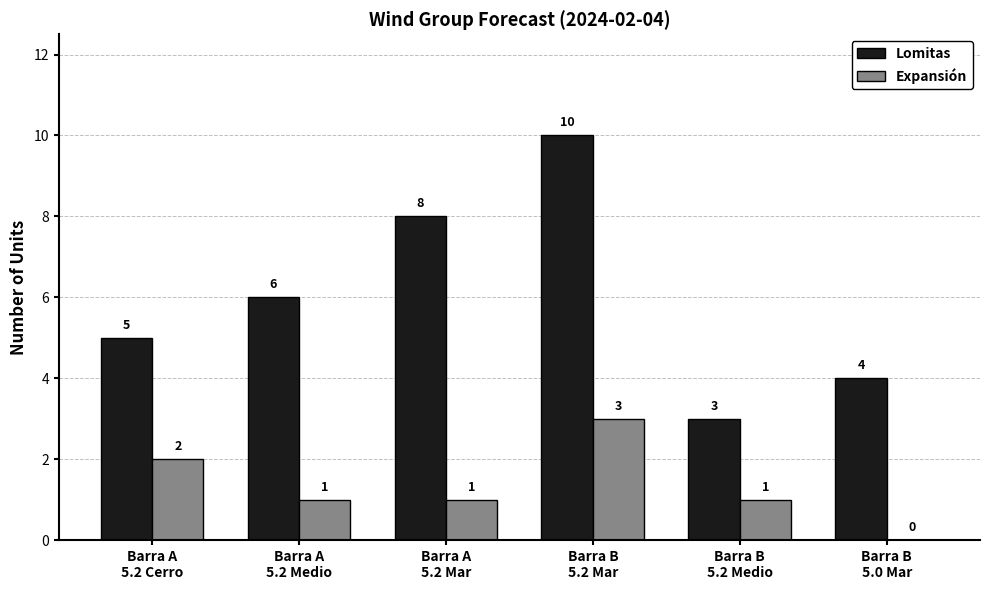

Reading left to right, what are all the values shown in this chart?

Lomitas: Barra A
5.2 Cerro=5	Barra A
5.2 Medio=6	Barra A
5.2 Mar=8	Barra B
5.2 Mar=10	Barra B
5.2 Medio=3	Barra B
5.0 Mar=4
Expansión: Barra A
5.2 Cerro=2	Barra A
5.2 Medio=1	Barra A
5.2 Mar=1	Barra B
5.2 Mar=3	Barra B
5.2 Medio=1	Barra B
5.0 Mar=0